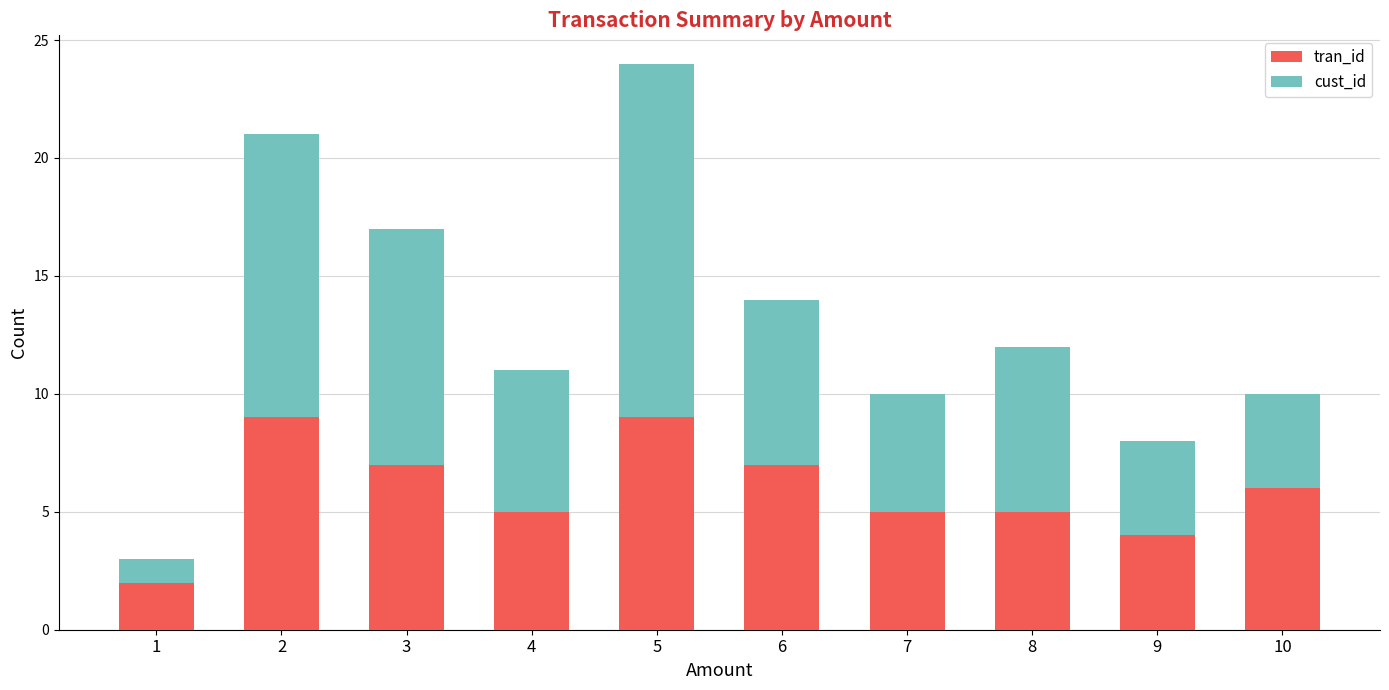

At which category is the sum across all series the highest?

5